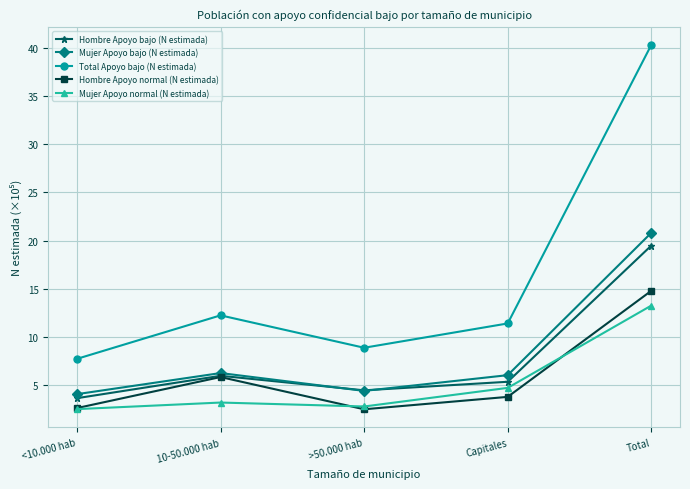

What is the value of the Hombre Apoyo normal (N estimada) point at the 3rd from the left?

2.5